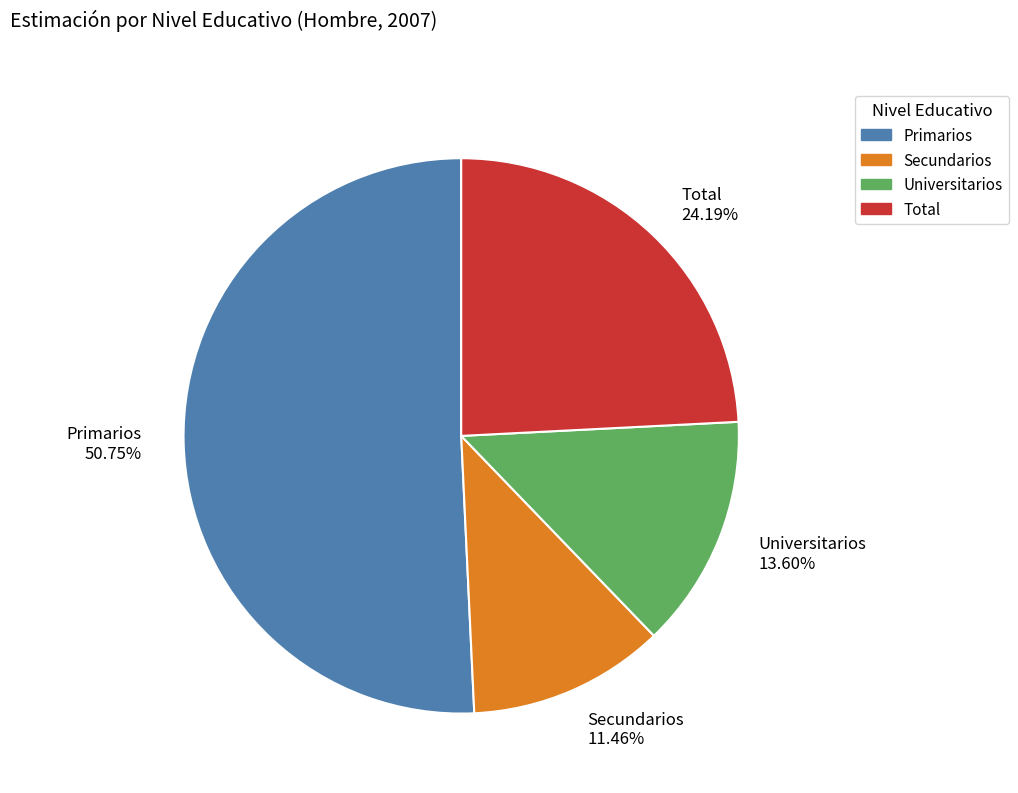

Is the sum of Primarios and Universitarios greater than half?

Yes